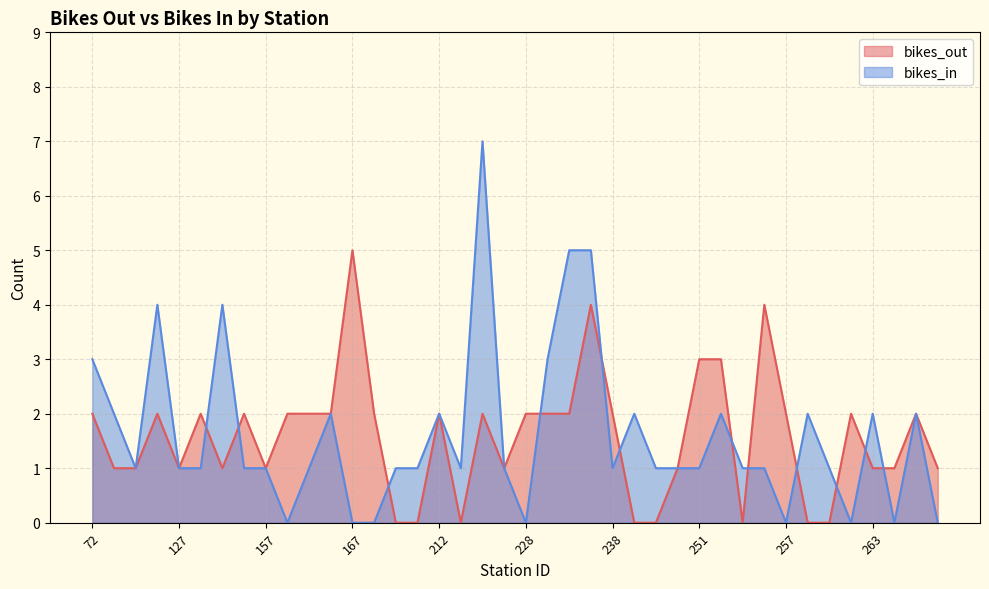

Reading left to right, extract all data points from this chart.

bikes_out: 2	1	1	2	1	2	1	2	1	2	2	2	5	2	0	0	2	0	2	1	2	2	2	4	2	0	0	1	3	3	0	4	2	0	0	2	1	1	2	1
bikes_in: 3	2	1	4	1	1	4	1	1	0	1	2	0	0	1	1	2	1	7	1	0	3	5	5	1	2	1	1	1	2	1	1	0	2	1	0	2	0	2	0